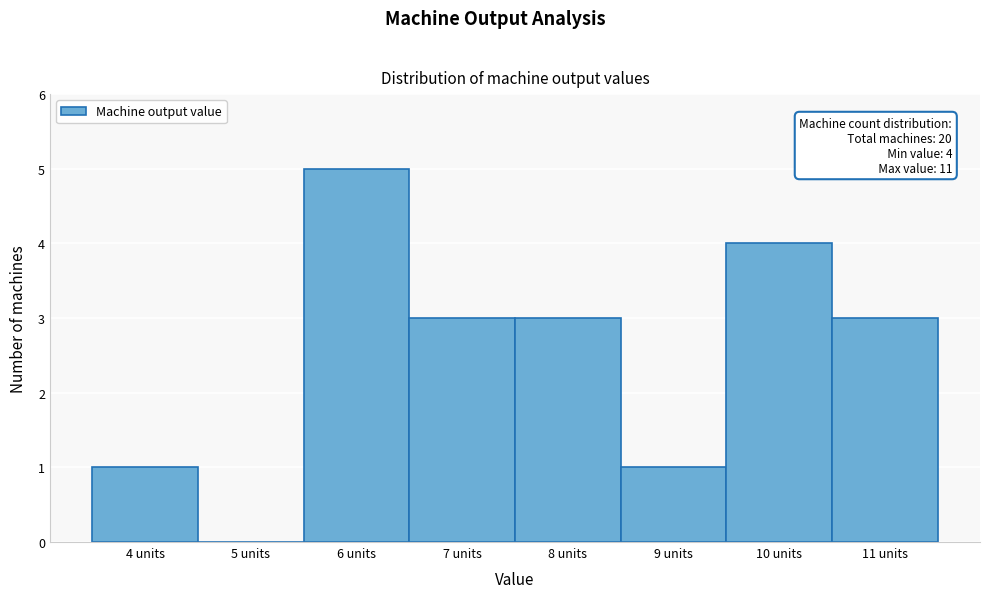

Over which range of the x-axis is the bar tallest?

5.5 to 6.5